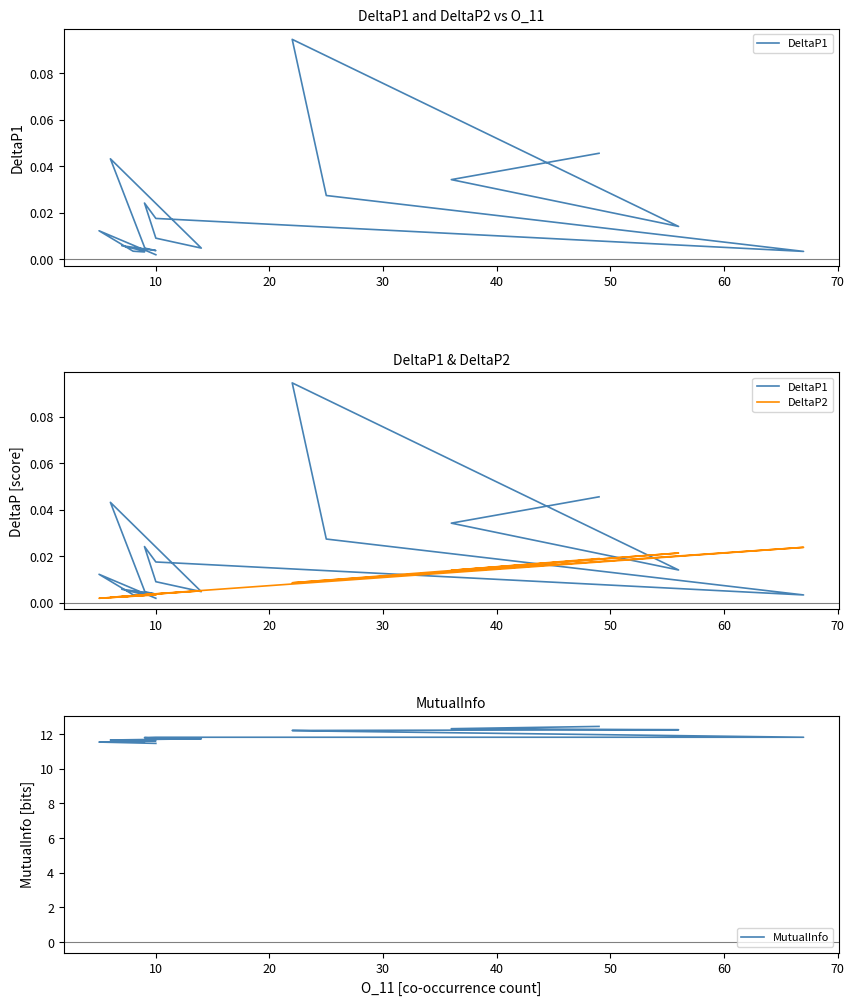

Which series has the largest total across all categories?

MutualInfo